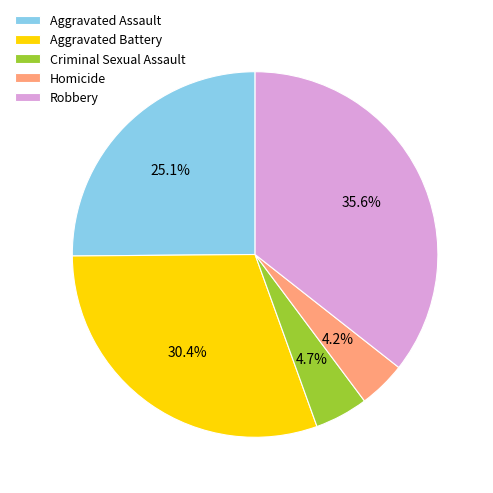

Is there any slice that represents more than half of the pie?

No